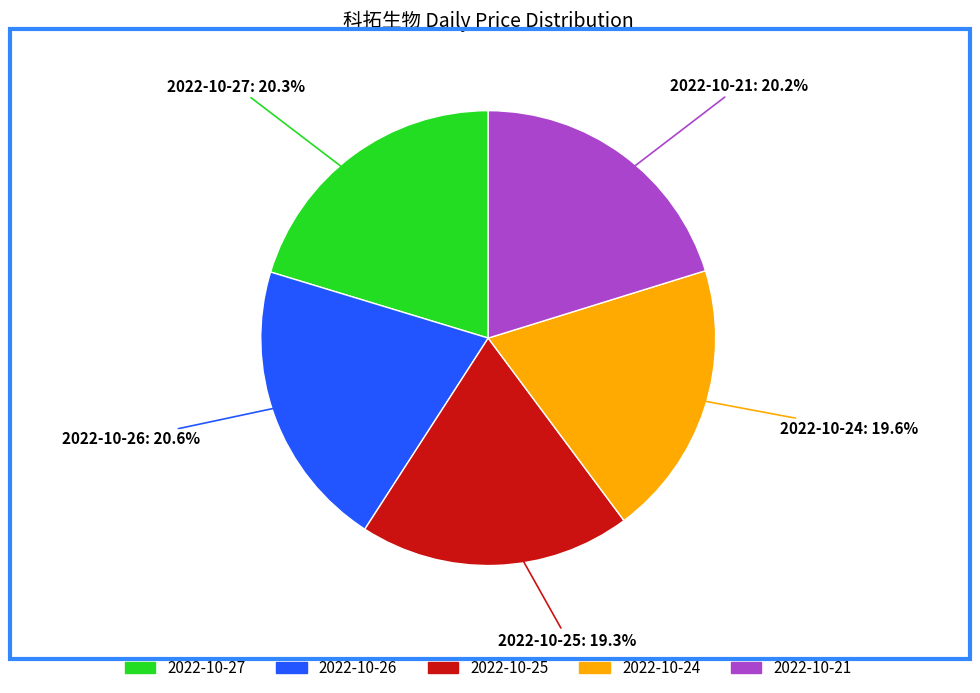

How many segments does this pie chart have?

5